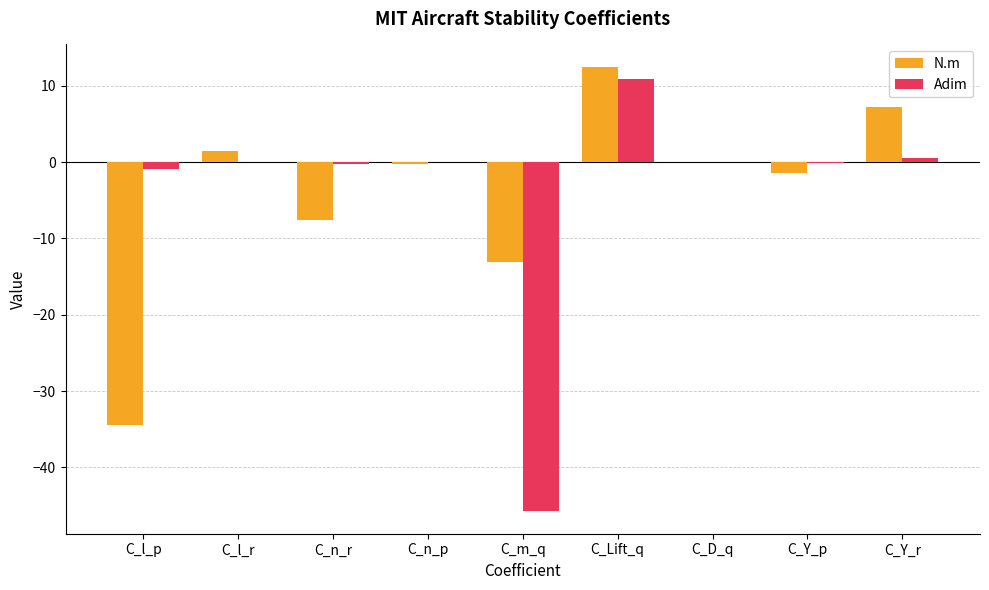

At which category is the sum across all series the highest?

C_Lift_q